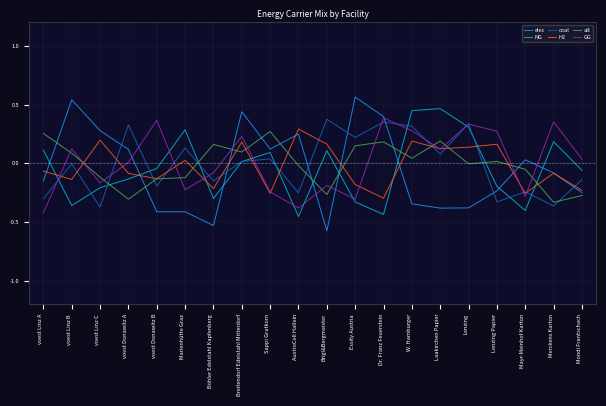

Which label corresponds to the smallest value in the chart?

Brigl&Bergmeister